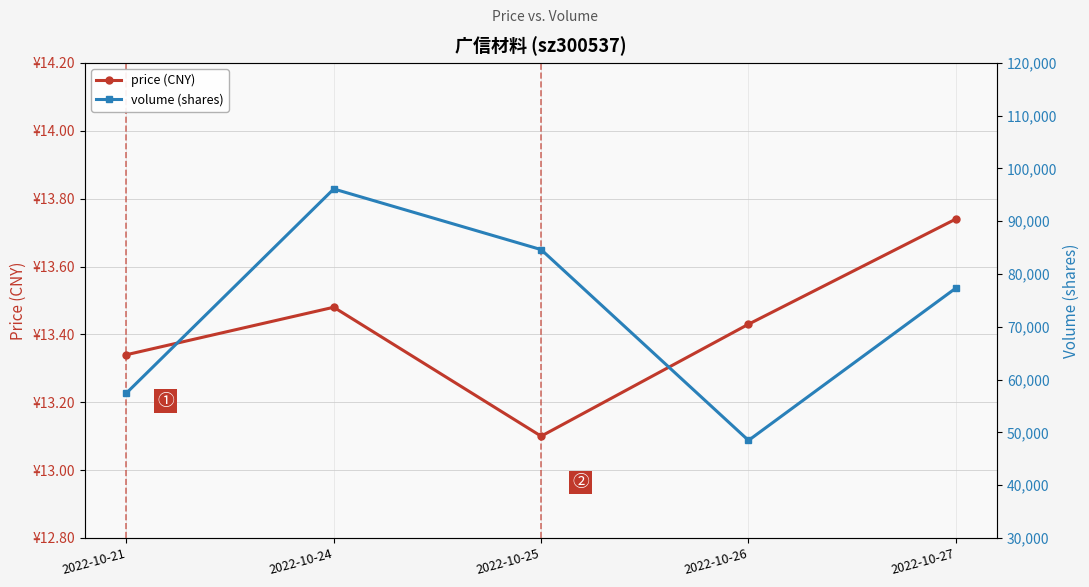

List the series in order of their peak value, lowest first.

price (CNY), volume (shares)